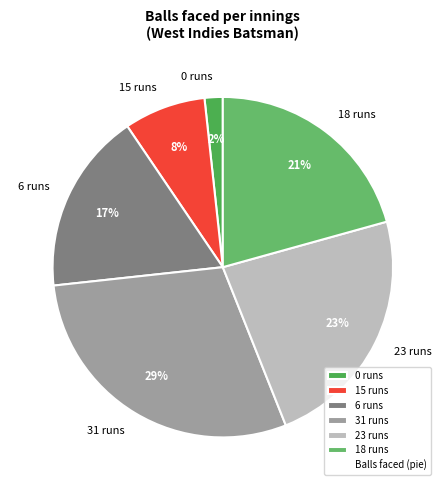

Combined, do 6 runs and 15 runs account for over 50%?

No